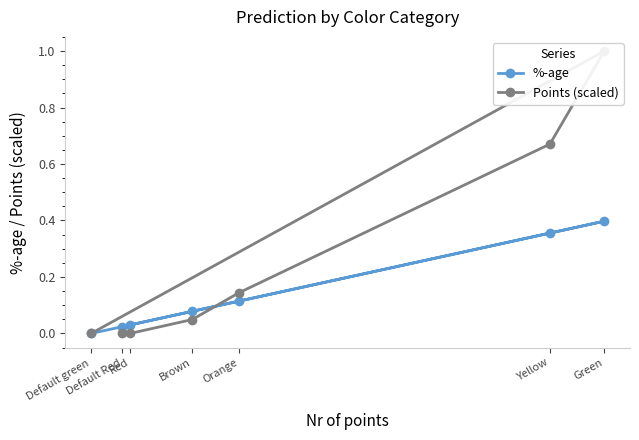

The value of %-age at Default Red is 0.0. True or false?

False